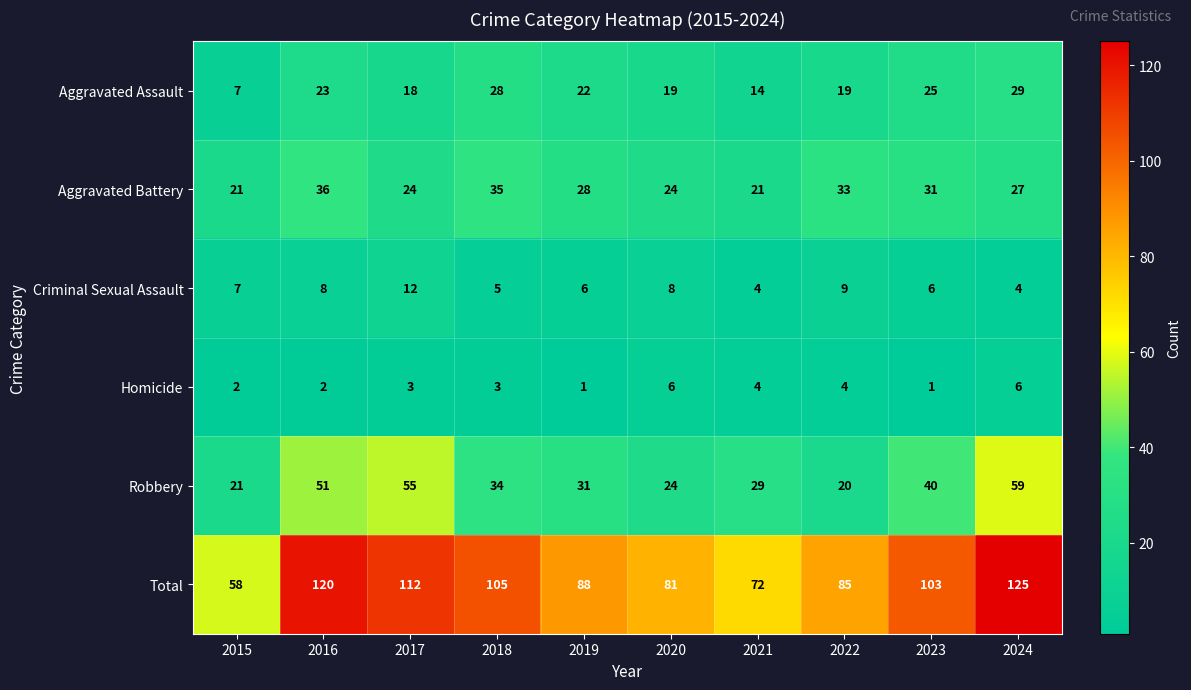

Which series changed the most between 2021 and 2022?

Total